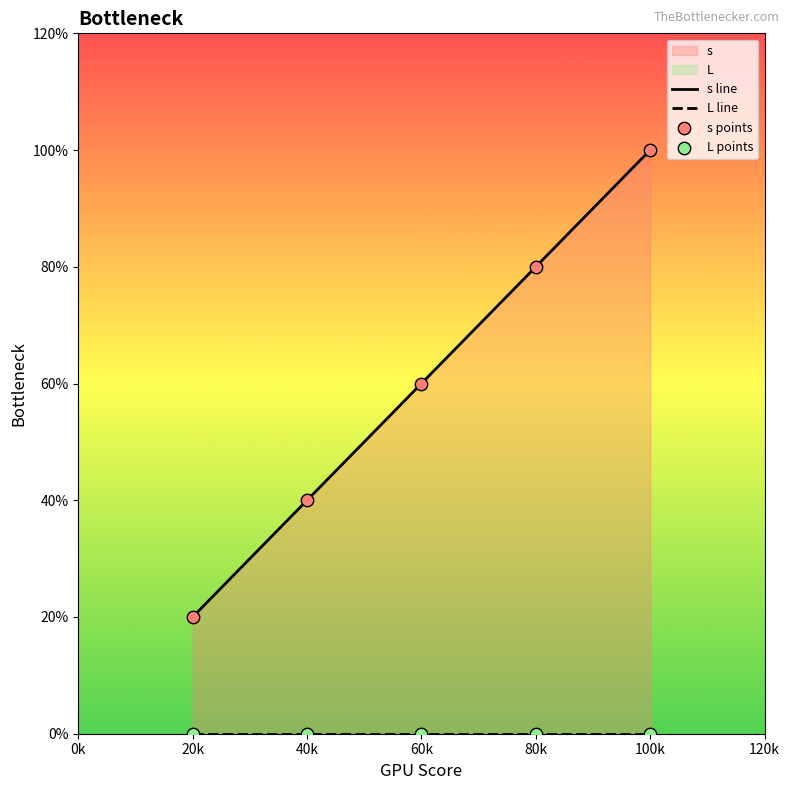

Is the value of s points at 80k greater than the value of L line at 100k?

Yes